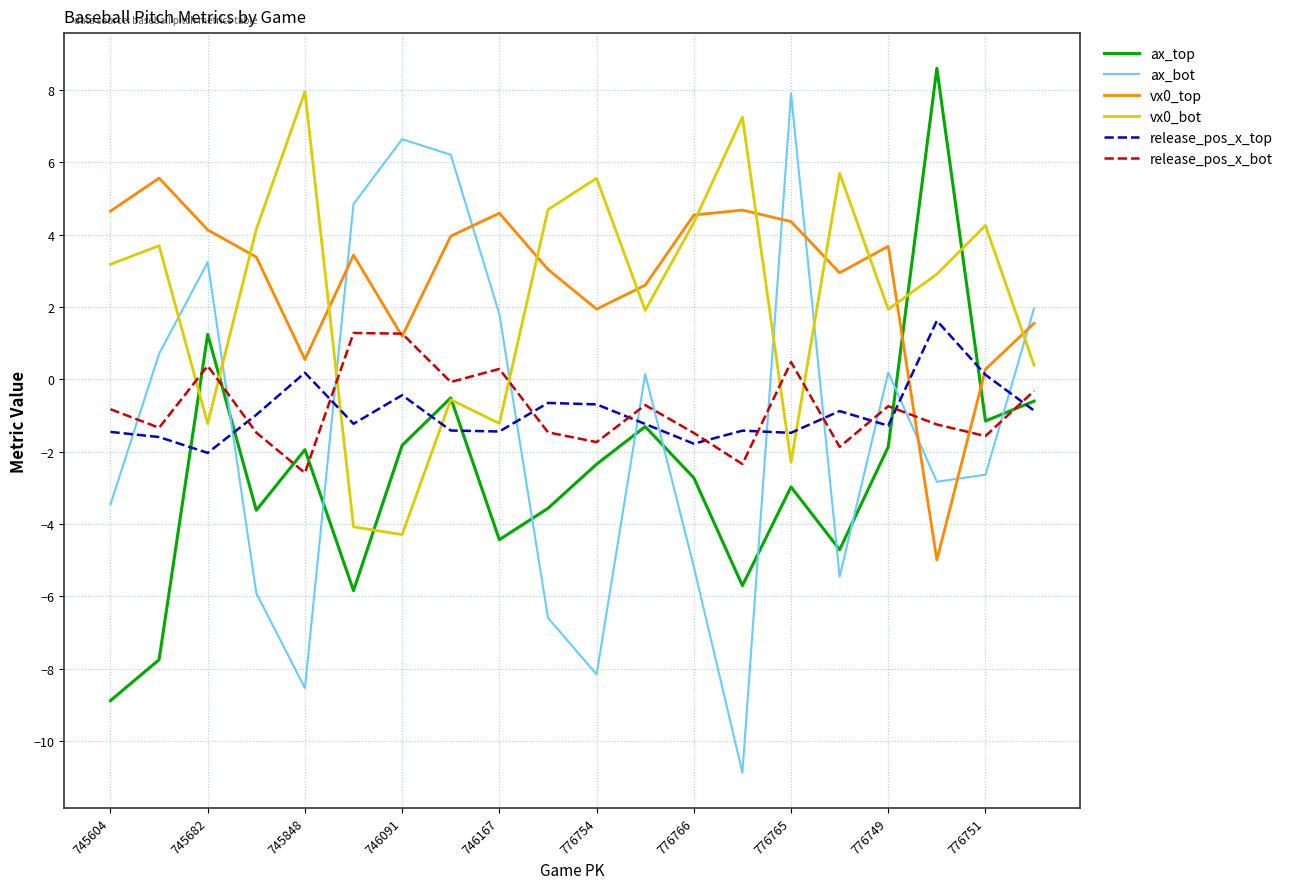

What is the smallest value displayed?

-10.9